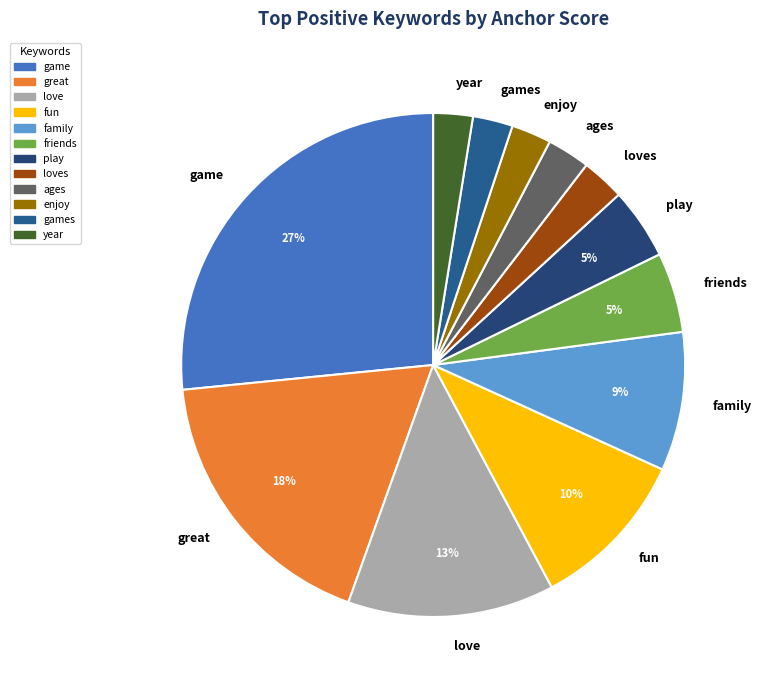

How many segments does this pie chart have?

12